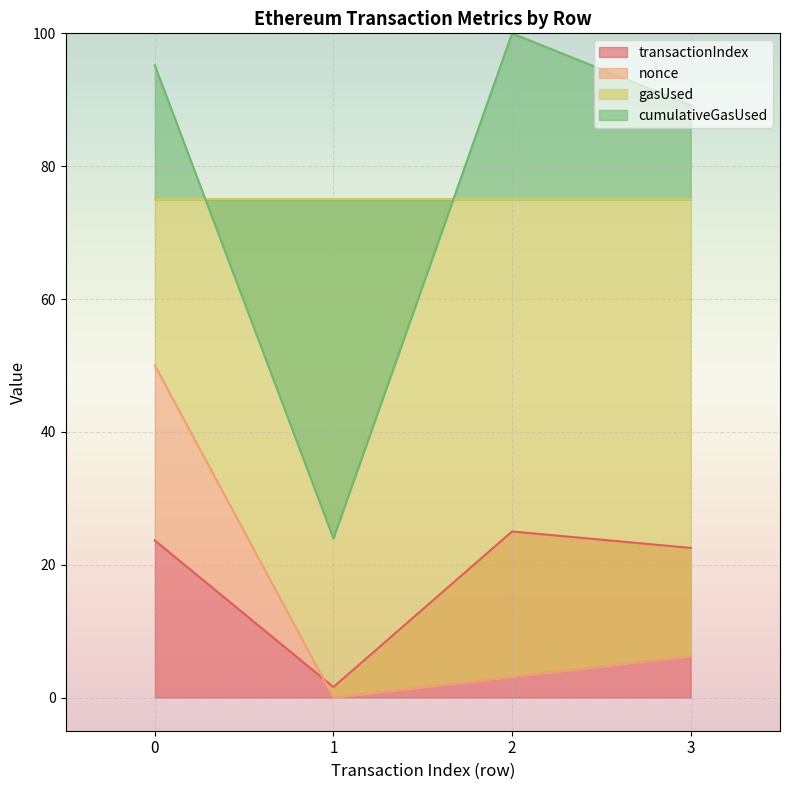

What is the sum of all transactionIndex values?

72.7